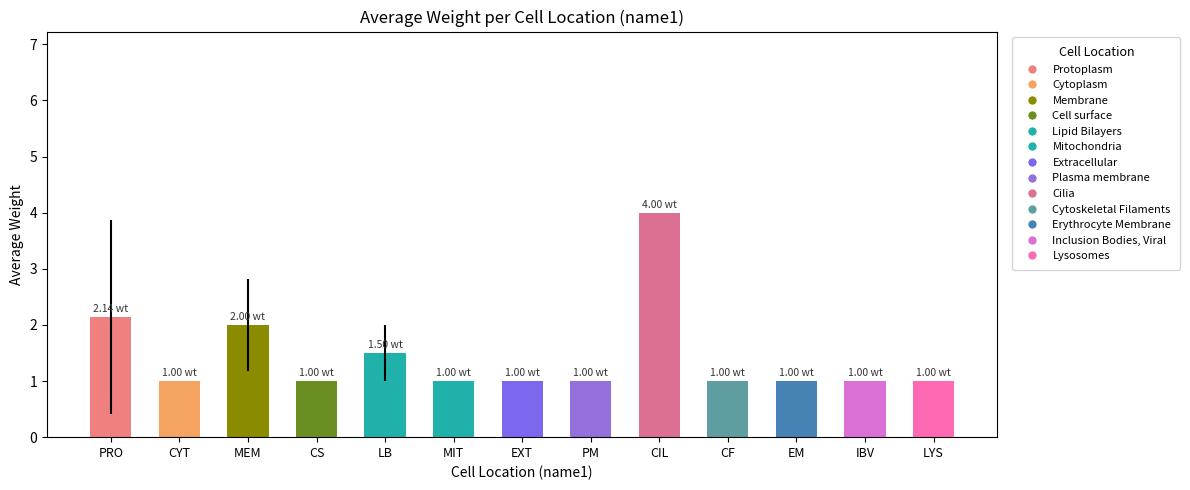

What is the label of the 12th bar from the right?

CYT